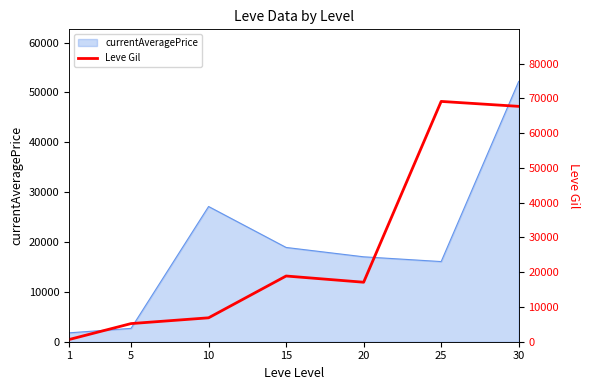

What is the sum of all values?

185640